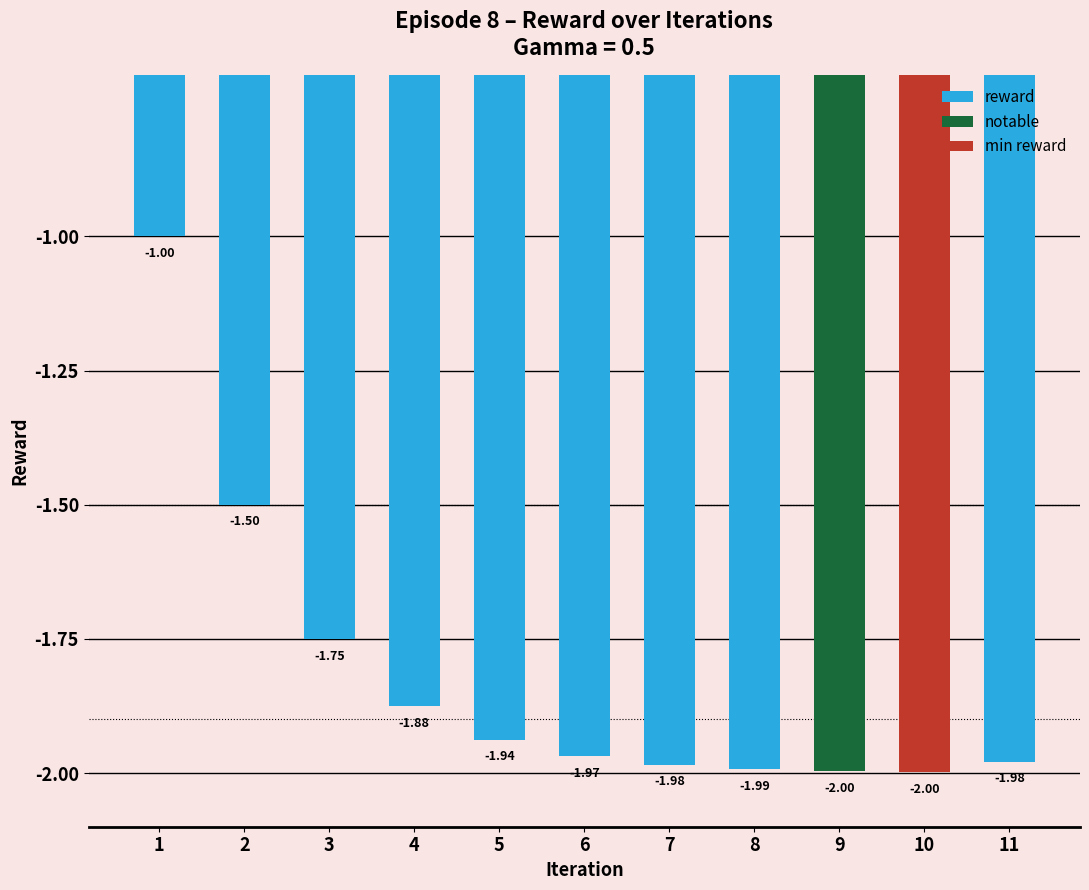

How many values are between -1 and 0?

1